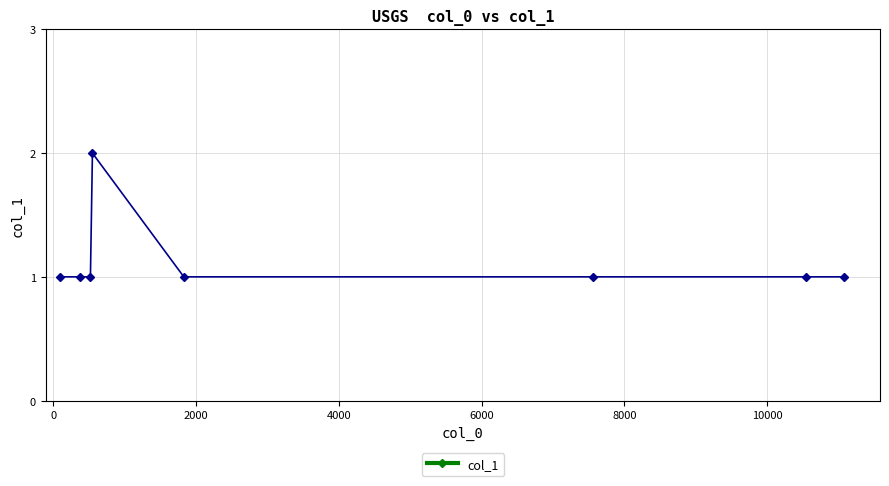

True or false: the data has more than 0 interior local peaks.

True